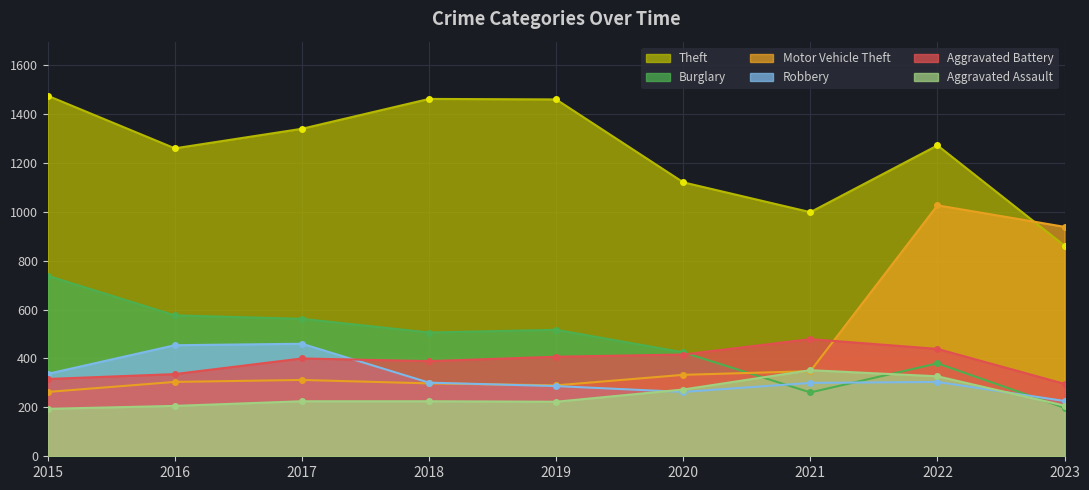

The value of Motor Vehicle Theft at 2018 is 172. True or false?

False